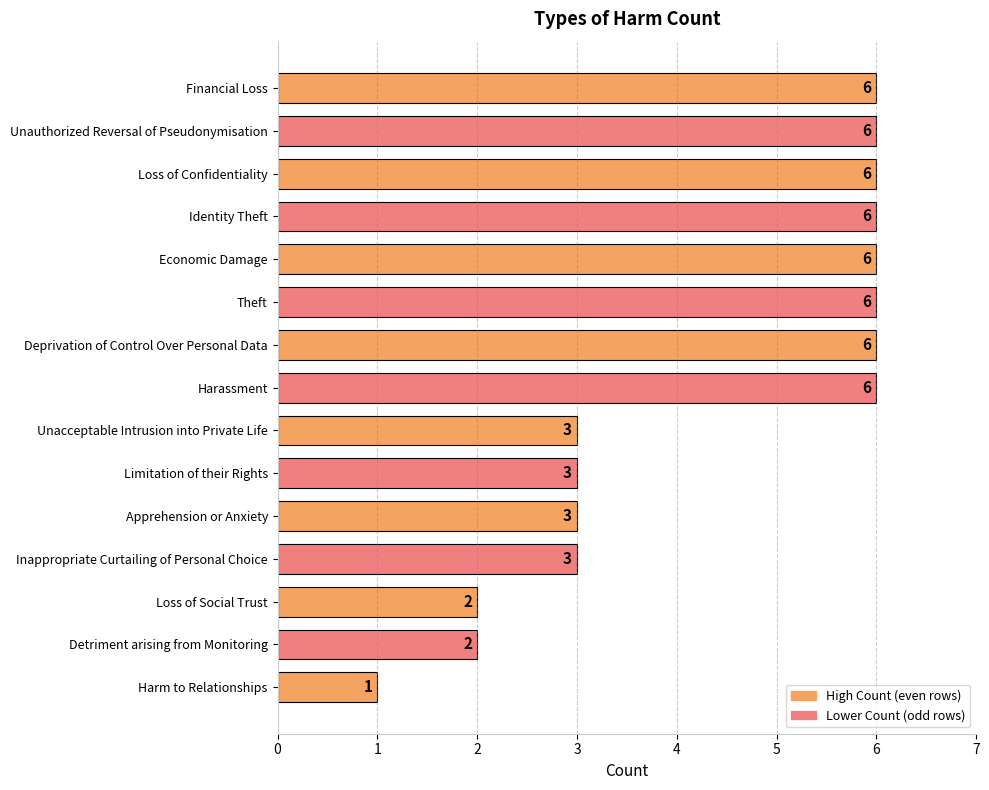

Reading top to bottom, list all the values displayed in this chart.

Financial Loss=6	Unauthorized Reversal of Pseudonymisation=6	Loss of Confidentiality=6	Identity Theft=6	Economic Damage=6	Theft=6	Deprivation of Control Over Personal Data=6	Harassment=6	Unacceptable Intrusion into Private Life=3	Limitation of their Rights=3	Apprehension or Anxiety=3	Inappropriate Curtailing of Personal Choice=3	Loss of Social Trust=2	Detriment arising from Monitoring=2	Harm to Relationships=1